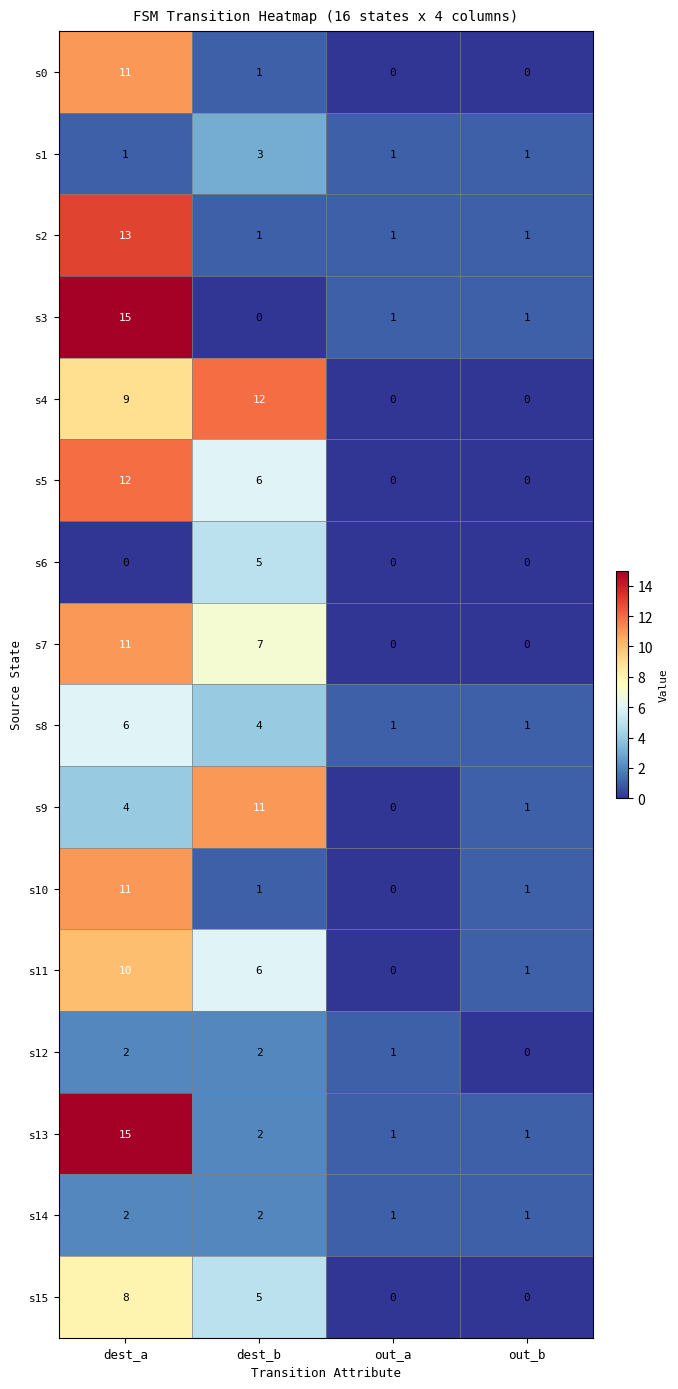

Which series has the largest total across all categories?

s4